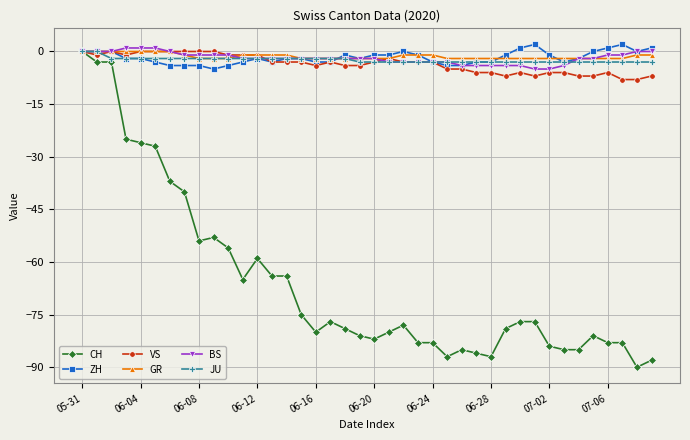

Which series has the largest range (max minus min)?

CH